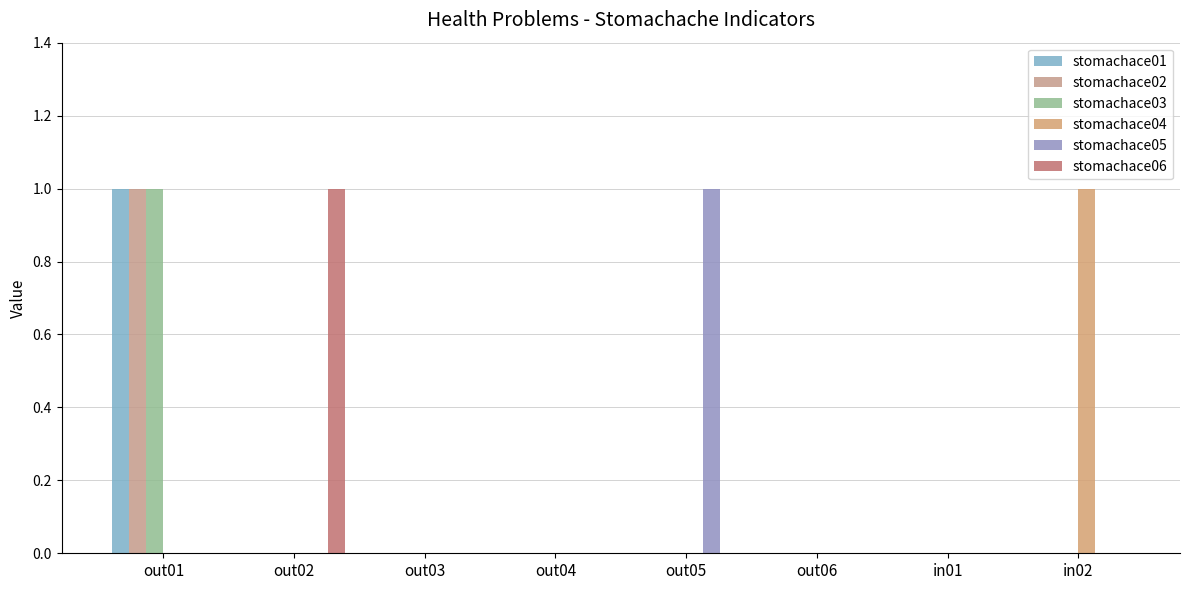

Reading right to left, list all the values displayed in this chart.

stomachace01: in02=0	in01=0	out06=0	out05=0	out04=0	out03=0	out02=0	out01=1
stomachace02: in02=0	in01=0	out06=0	out05=0	out04=0	out03=0	out02=0	out01=1
stomachace03: in02=0	in01=0	out06=0	out05=0	out04=0	out03=0	out02=0	out01=1
stomachace04: in02=1	in01=0	out06=0	out05=0	out04=0	out03=0	out02=0	out01=0
stomachace05: in02=0	in01=0	out06=0	out05=1	out04=0	out03=0	out02=0	out01=0
stomachace06: in02=0	in01=0	out06=0	out05=0	out04=0	out03=0	out02=1	out01=0